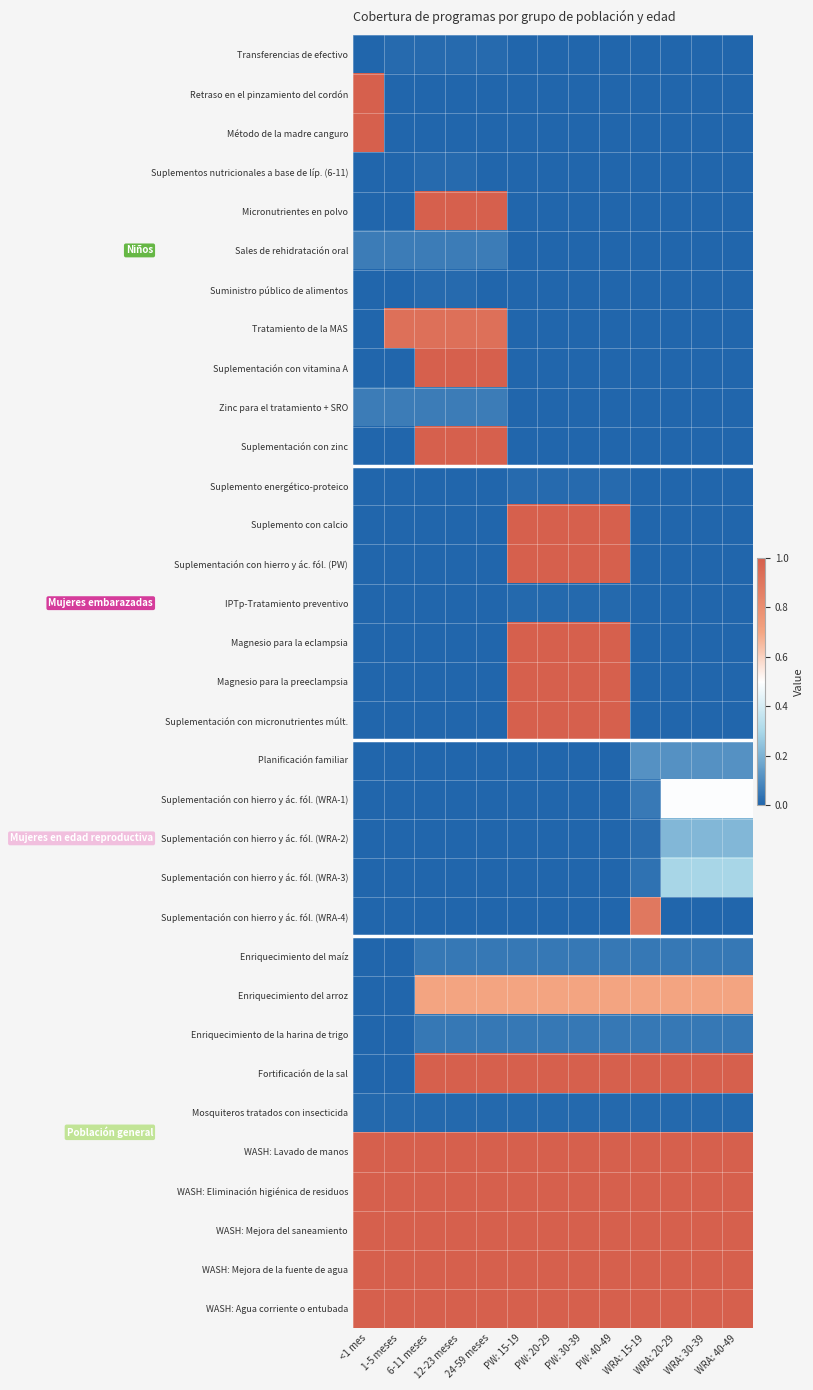

How many distinct data groups are displayed?

33